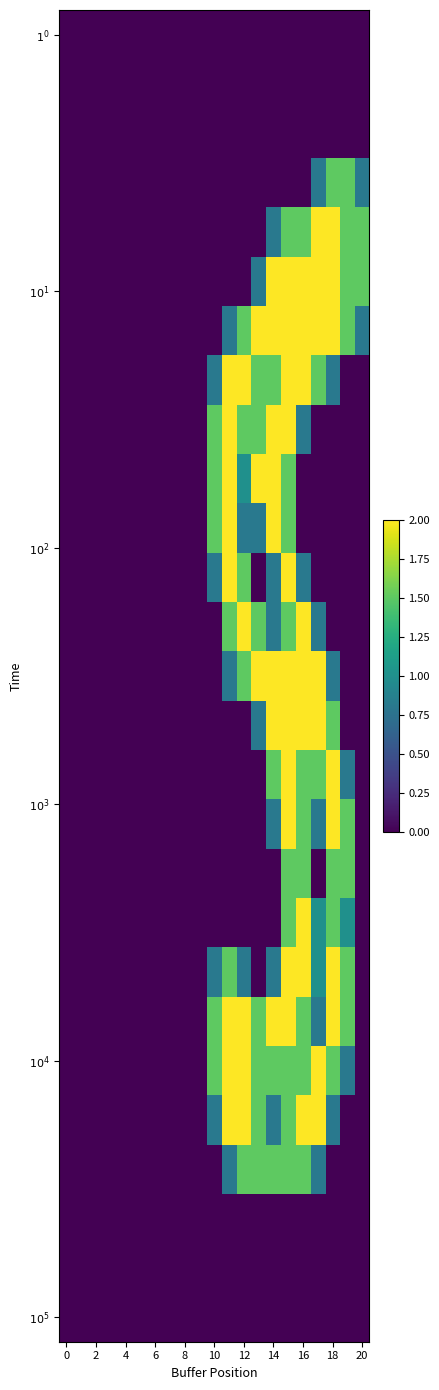

At which category is the sum across all series the highest?

15